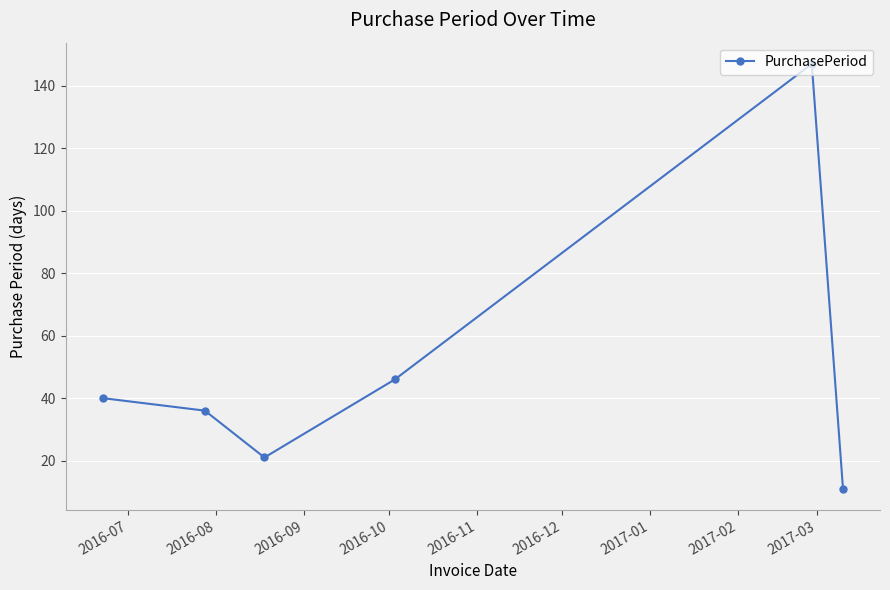

What is the difference between the maximum and minimum values?

136